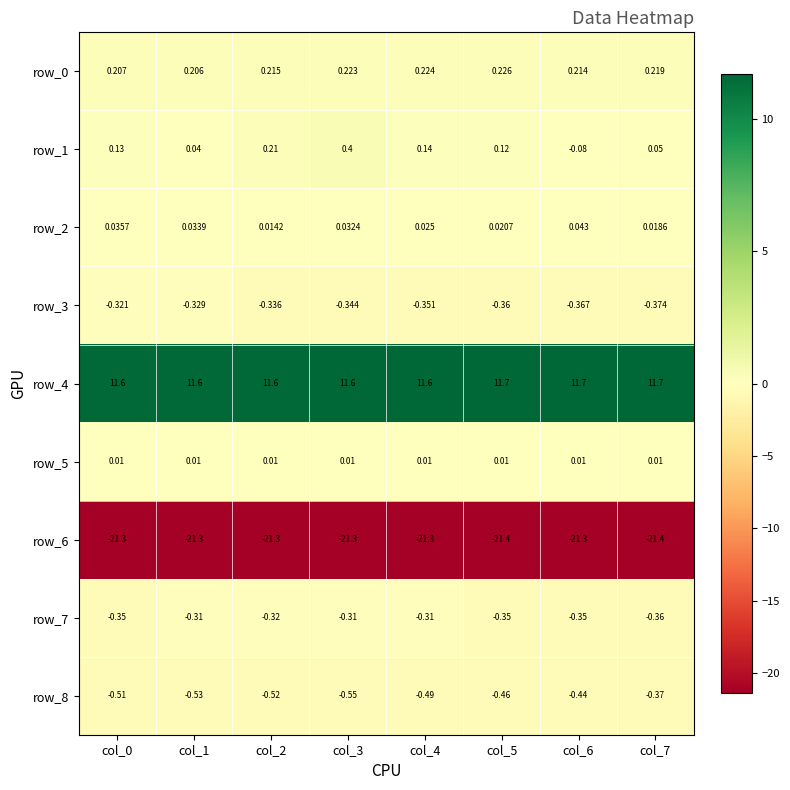

Is the value of row_4 at col_5 greater than the value of row_6 at col_4?

Yes